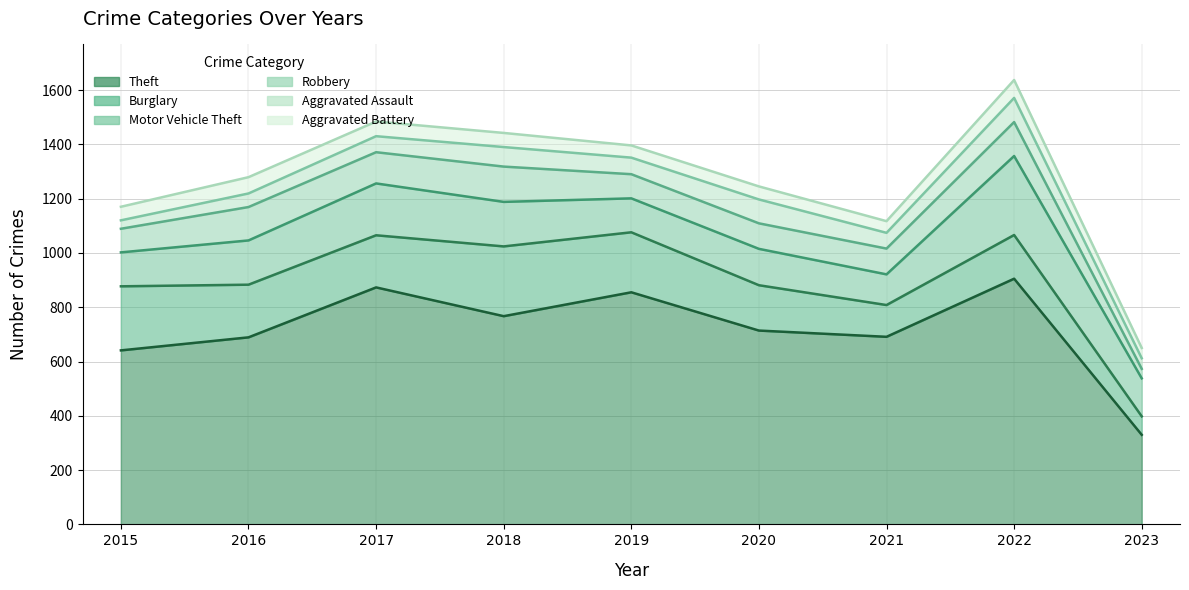

Where is the first local minimum for Theft?

2018